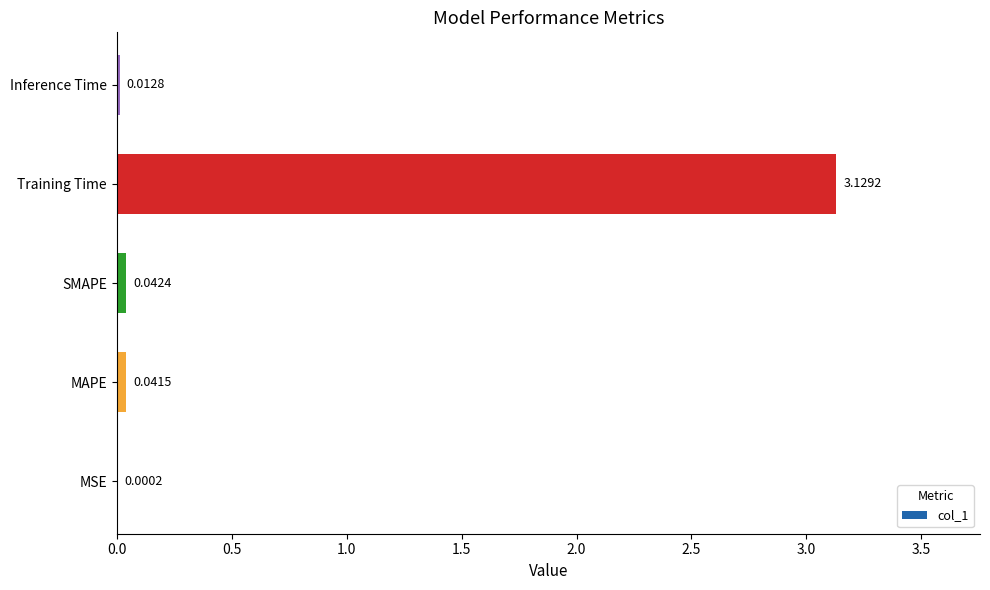

What is the change in value from MAPE to Training Time?

+3.1